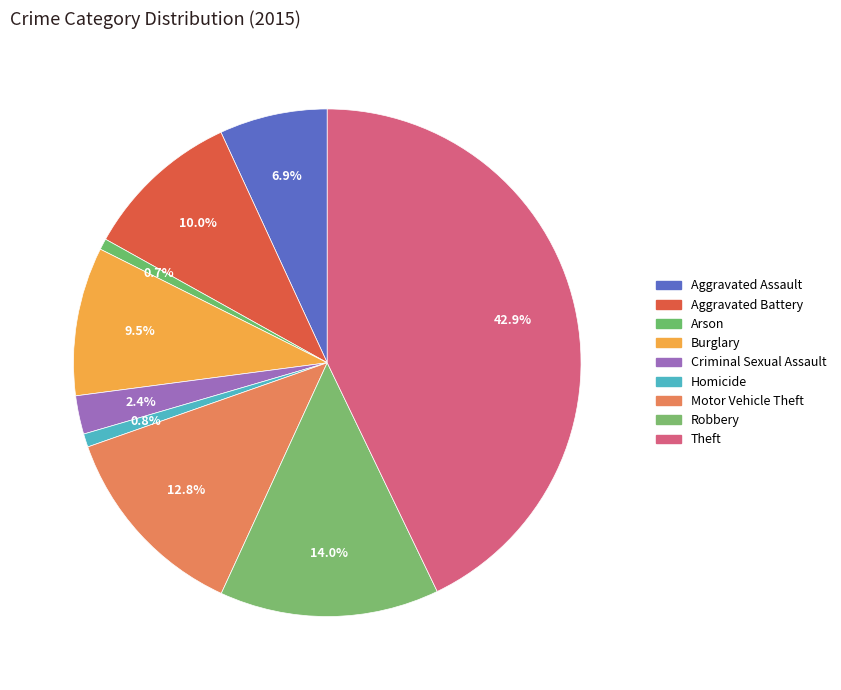

Count the number of slices in the pie.

9